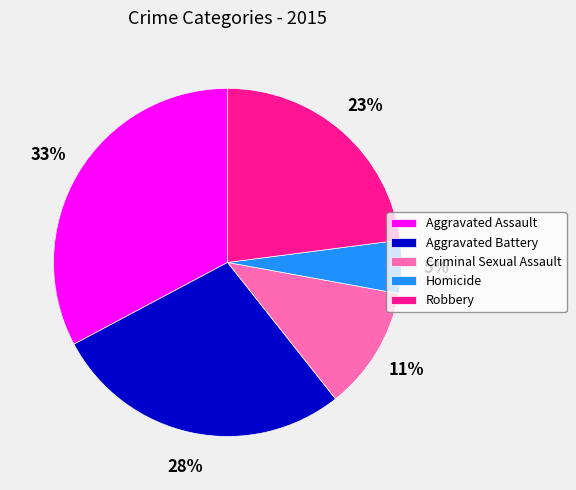

How many slices are in this pie chart?

5